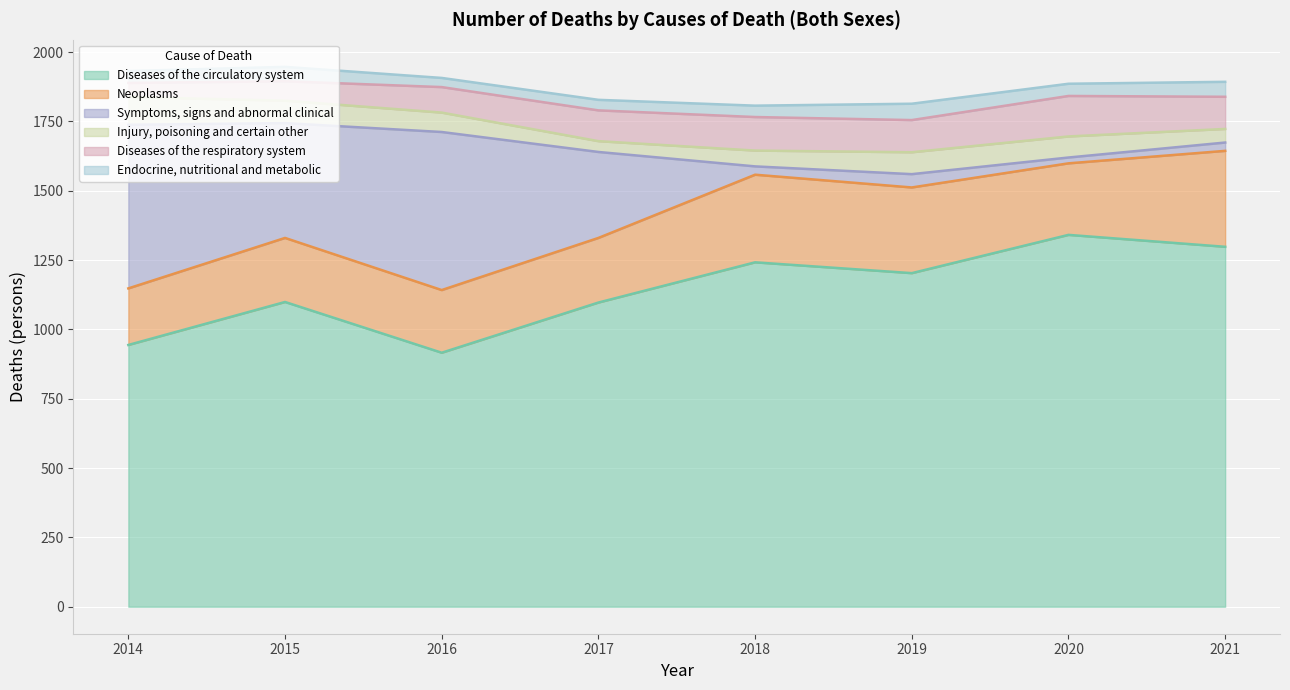

Reading left to right, what are all the values shown in this chart?

Diseases of the circulatory system: 944	1099	916	1097	1242	1203	1341	1298
Neoplasms: 204	231	226	233	316	309	258	346
Symptoms, signs and abnormal clinical: 590	414	570	310	30	48	21	30
Injury, poisoning and certain other: 100	81	70	39	57	79	76	49
Diseases of the respiratory system: 51	70	92	111	121	116	146	116
Endocrine, nutritional and metabolic: 43	52	33	38	41	59	44	54